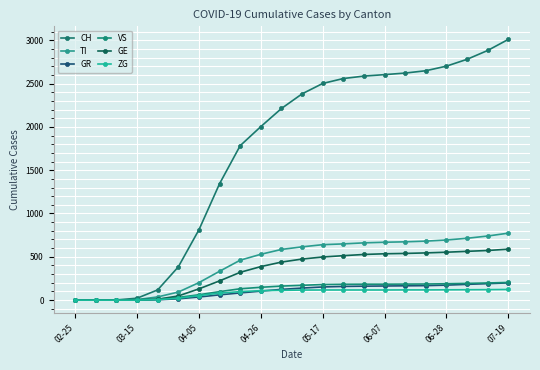

True or false: TI and GE cross at least once.

False